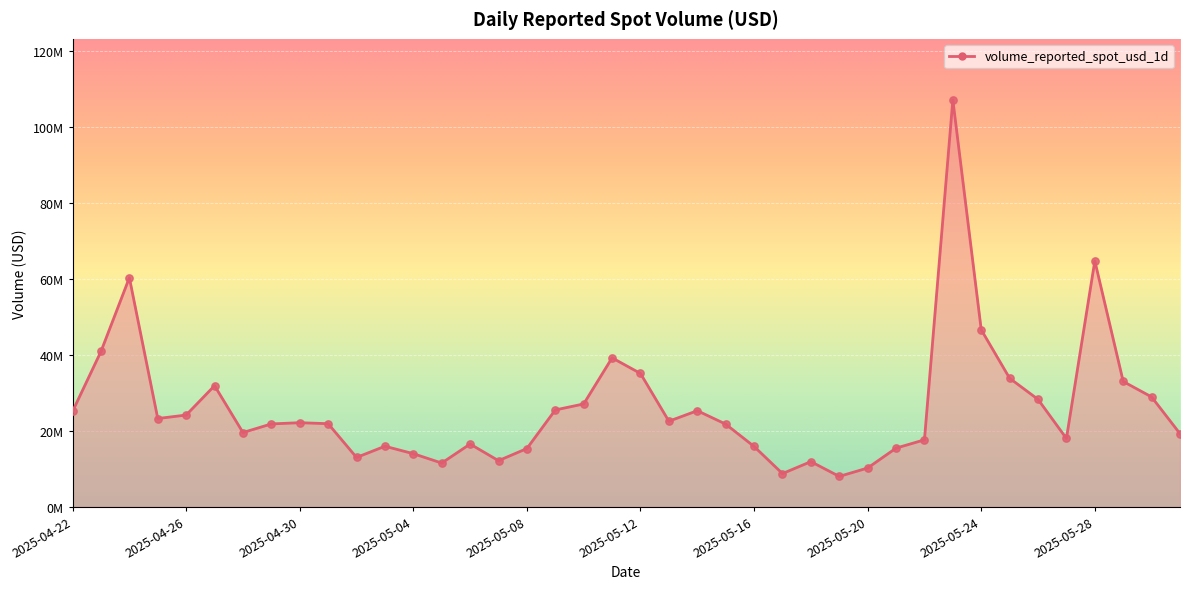

Does the chart have visible grid lines?

Yes